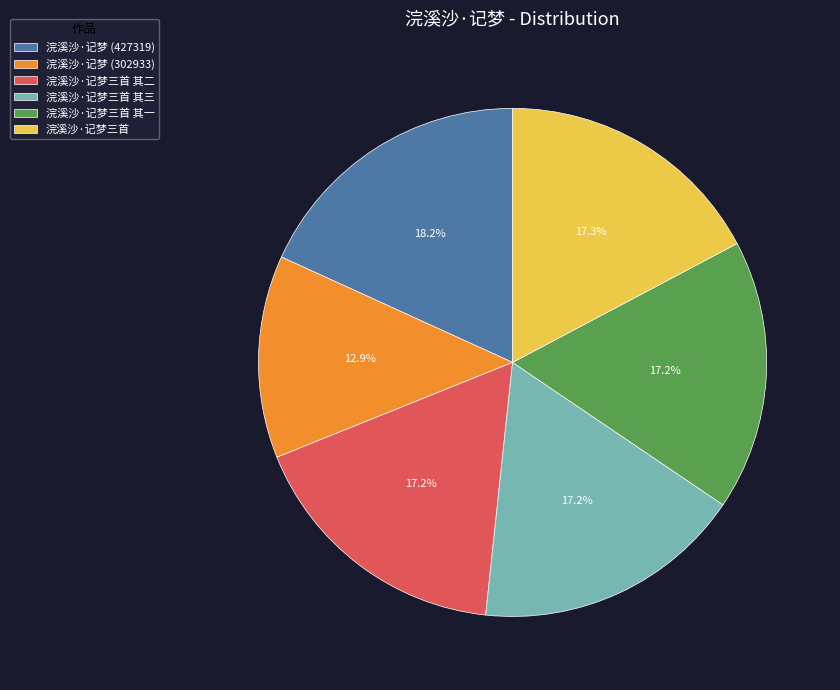

Which has a higher value, 浣溪沙·记梦 (427319) or 浣溪沙·记梦 (302933)?

浣溪沙·记梦 (427319)